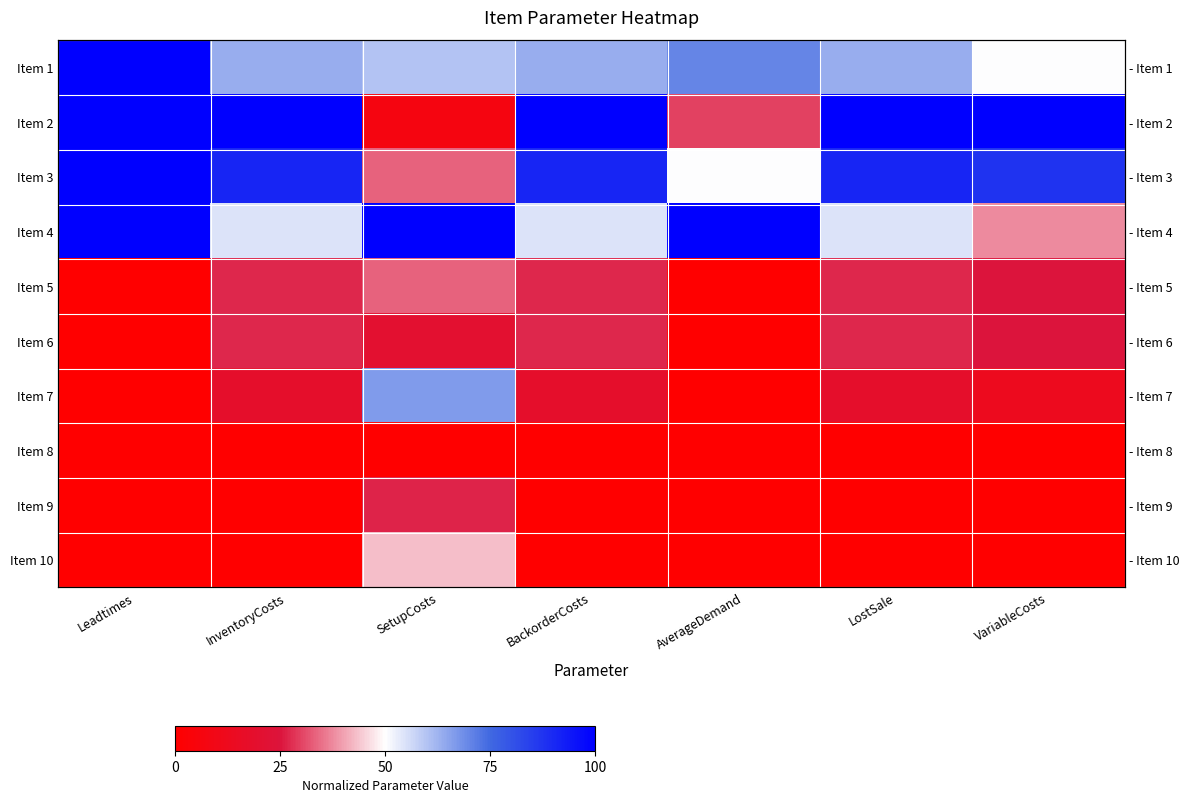

How many values in the Item 9 series exceed 0?

1